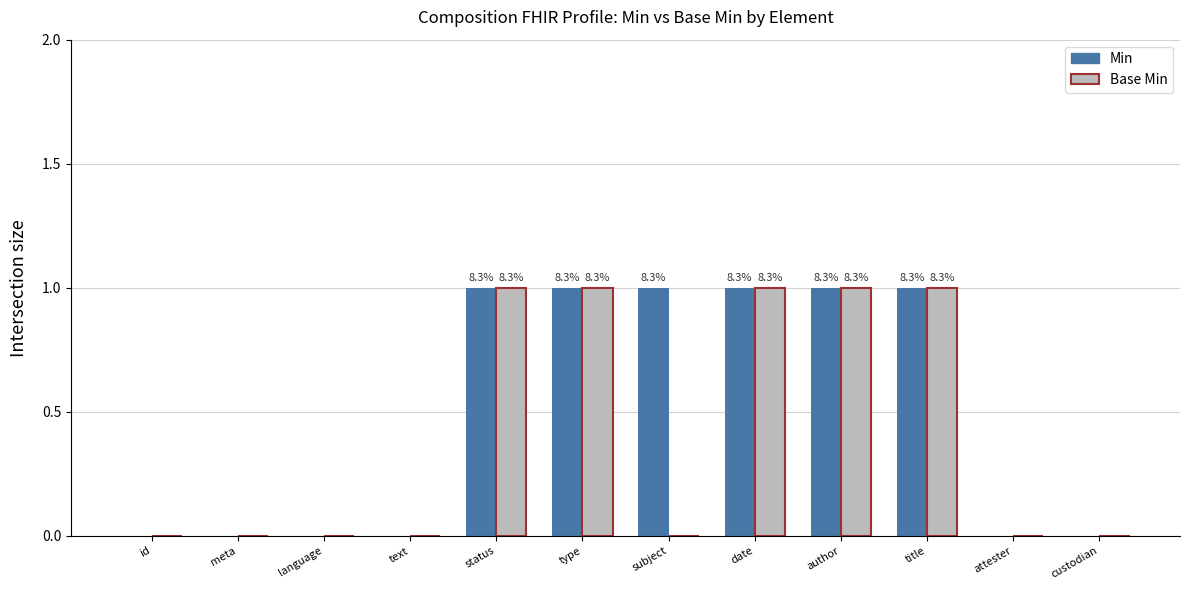

How many Min values are between 0 and 1?

12